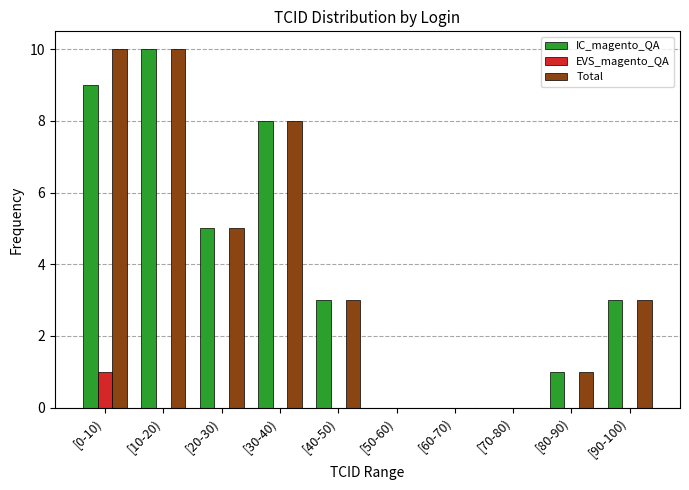

Reading left to right, extract all data points from this chart.

IC_magento_QA: [0-10)=9	[10-20)=10	[20-30)=5	[30-40)=8	[40-50)=3	[50-60)=0	[60-70)=0	[70-80)=0	[80-90)=1	[90-100)=3
EVS_magento_QA: [0-10)=1	[10-20)=0	[20-30)=0	[30-40)=0	[40-50)=0	[50-60)=0	[60-70)=0	[70-80)=0	[80-90)=0	[90-100)=0
Total: [0-10)=10	[10-20)=10	[20-30)=5	[30-40)=8	[40-50)=3	[50-60)=0	[60-70)=0	[70-80)=0	[80-90)=1	[90-100)=3